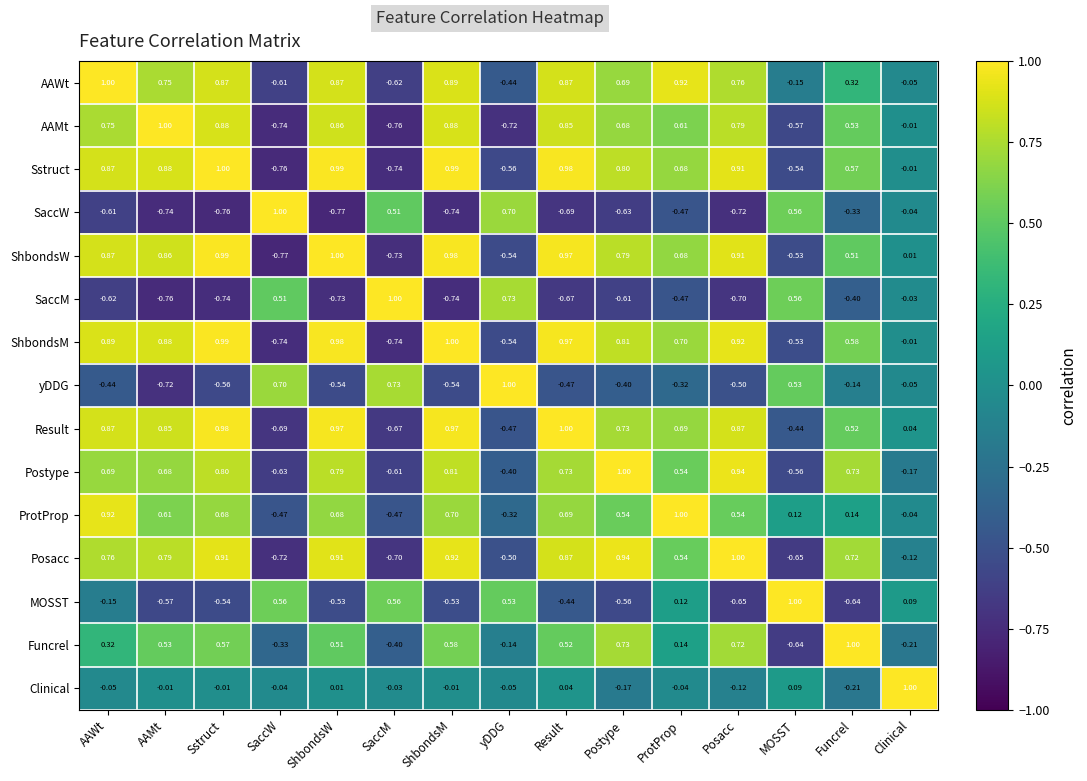

At which label does SaccW first exceed 0?

SaccW